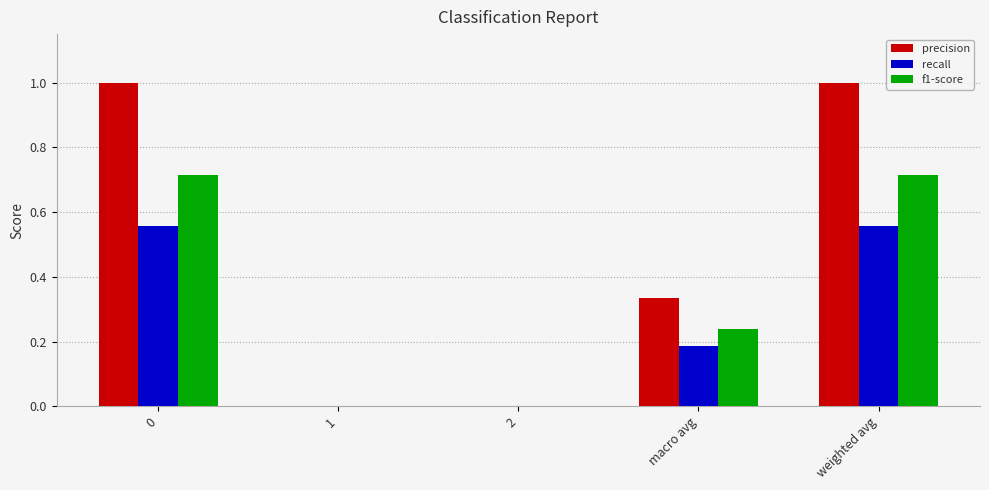

Between 0 and macro avg, which series saw the biggest shift?

precision